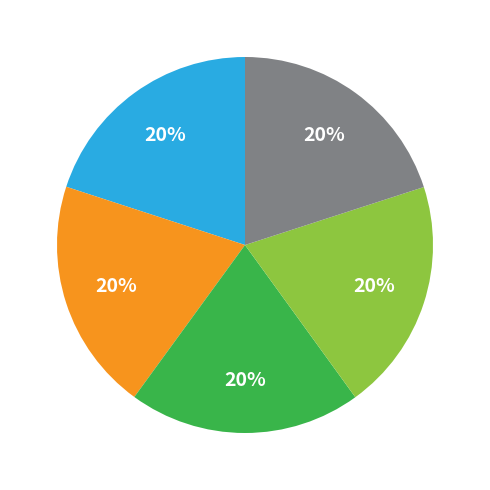

Is there any slice that represents more than half of the pie?

No